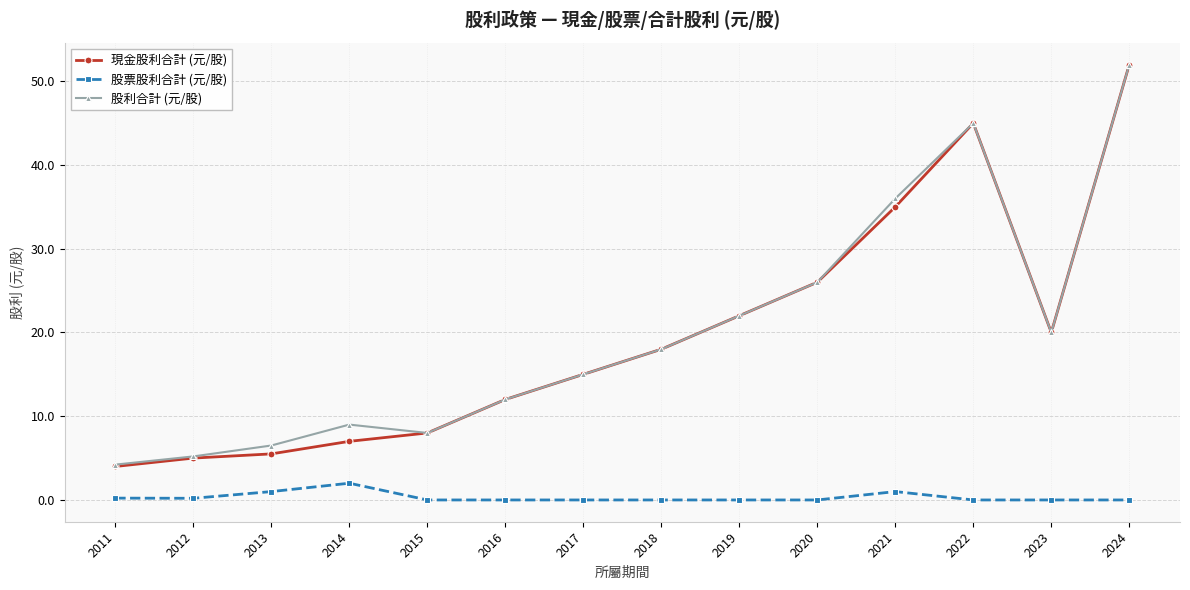

What is the spread (max minus min) of values at 2021?

35.0